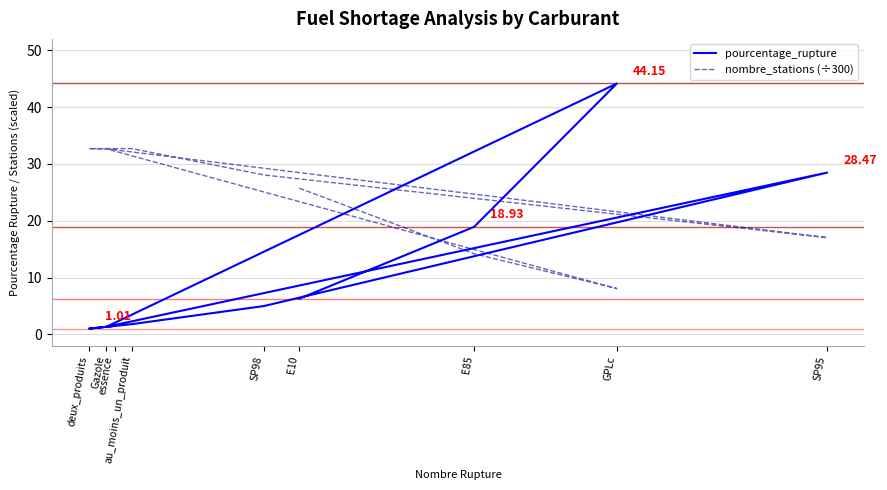

Where is nombre_stations (÷300) nearest to the value 20?

SP95